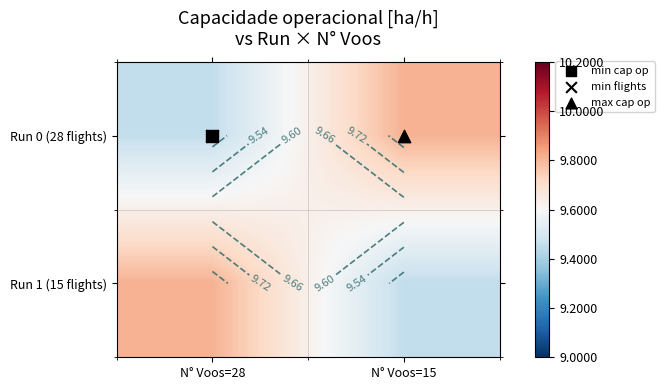

Which series has the widest spread of values?

Run 0 (28 flights)